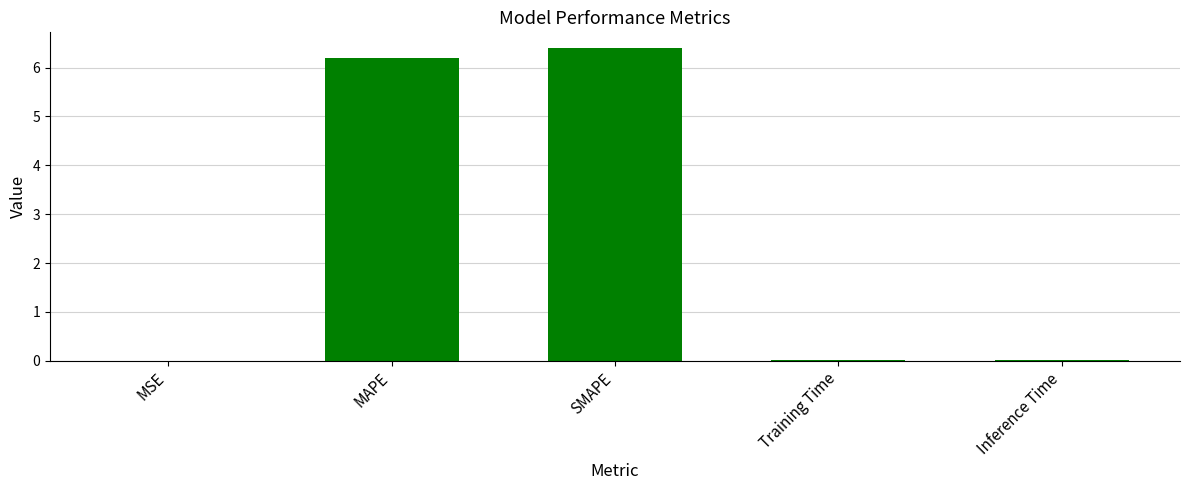

What is the sum of all values?

12.6